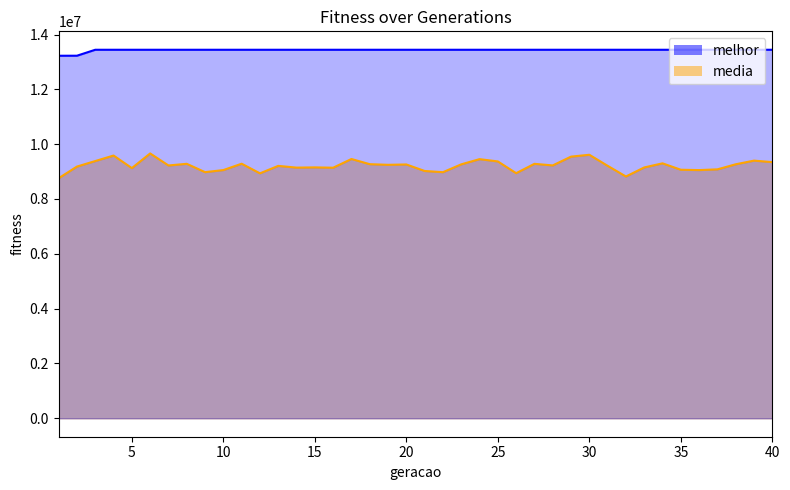

How many interior local valleys does the media series have?

12